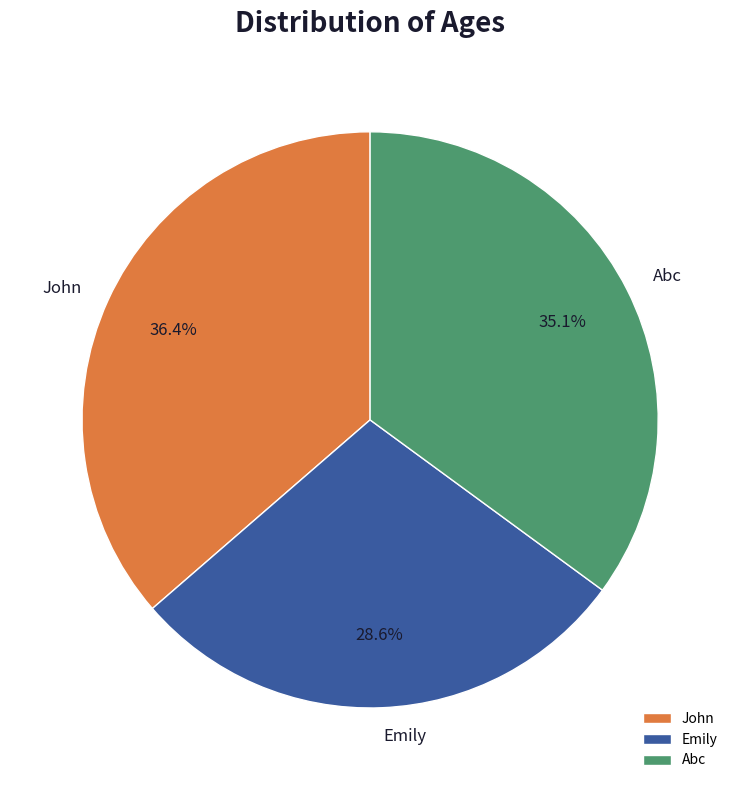

To the nearest percent, what is the average slice percentage?

33%